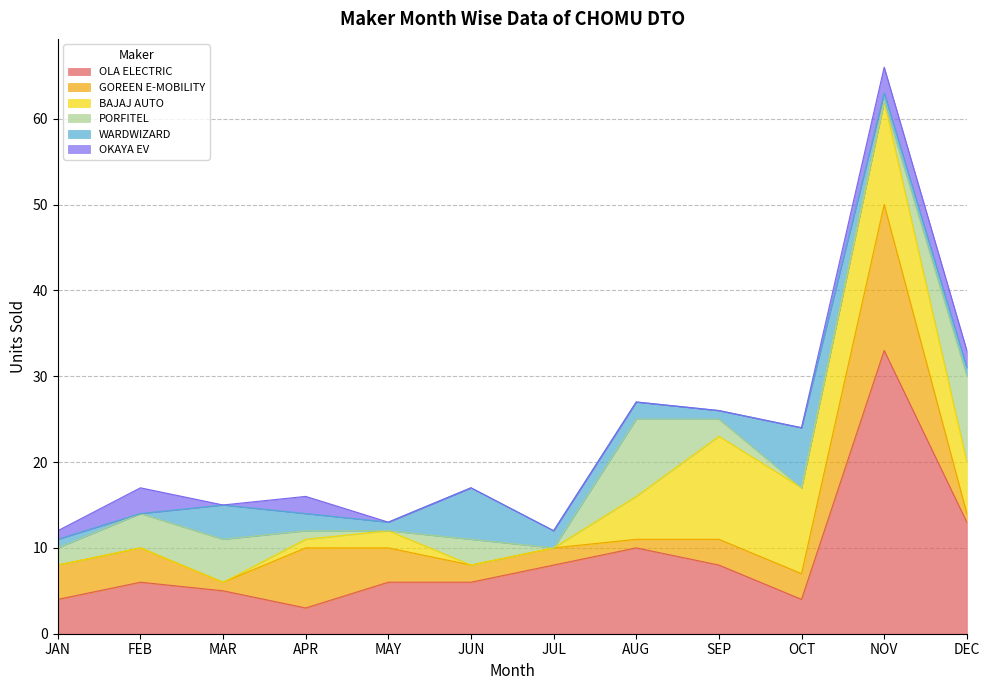

Between which two adjacent categories do WARDWIZARD and OKAYA EV first intersect?

FEB and MAR